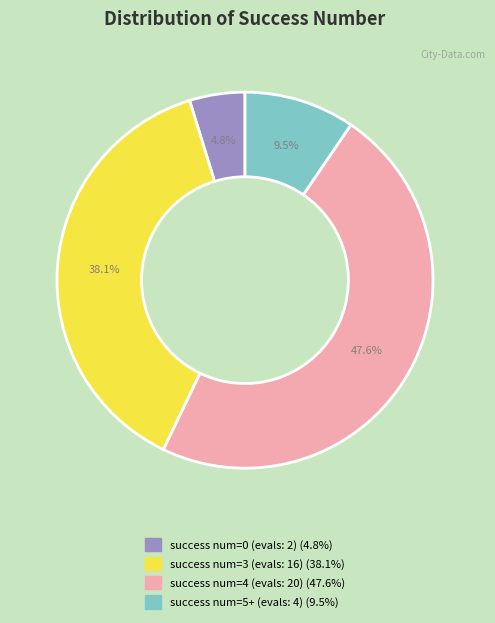

Is there any slice that represents more than half of the pie?

No